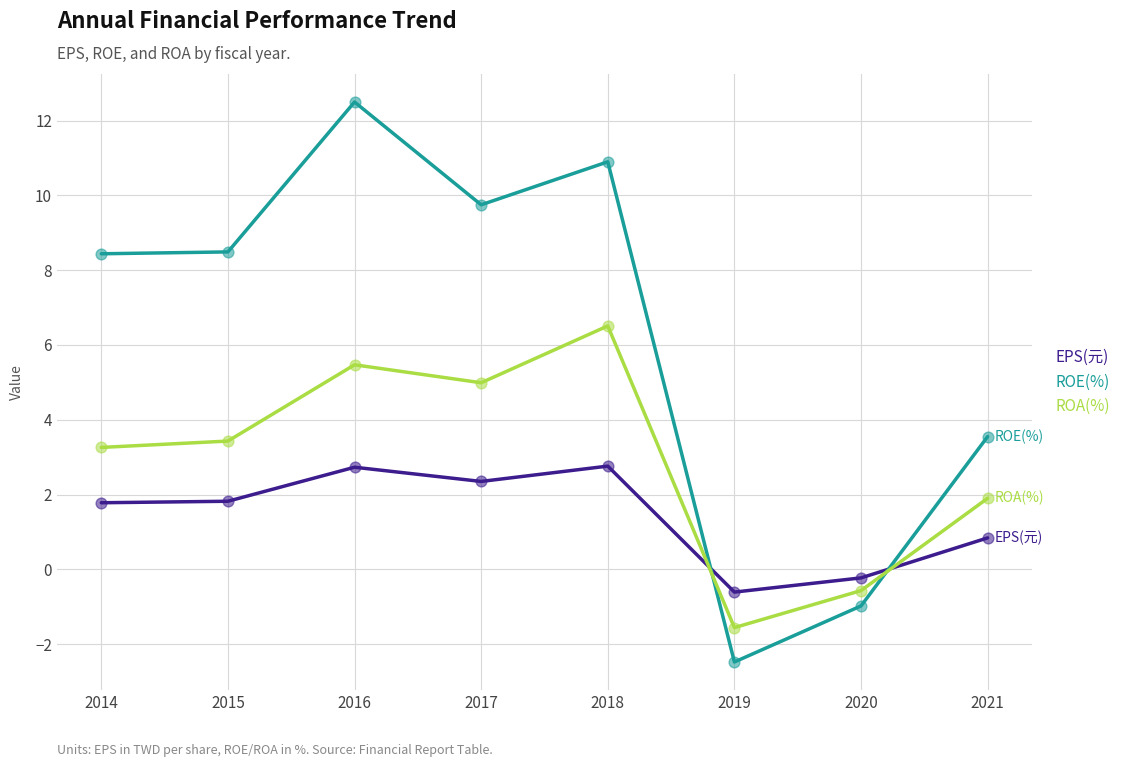

Is the value of ROA(%) at 2021 greater than the value of ROE(%) at 2016?

No